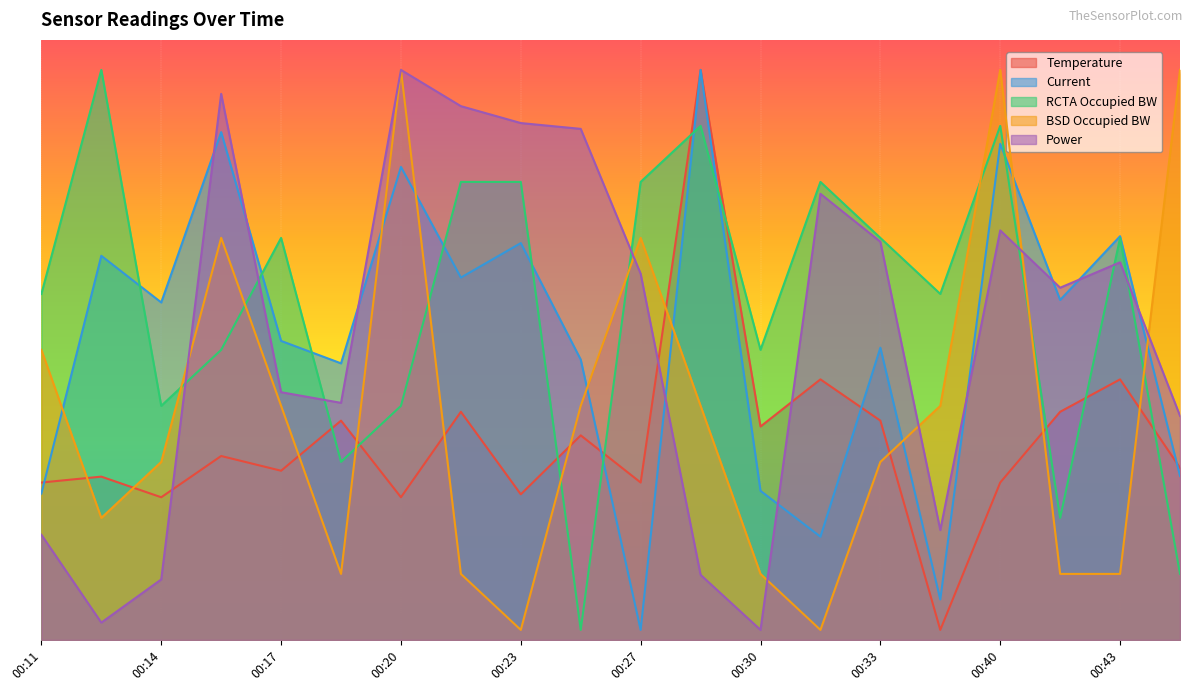

How many values in the Temperature series are below 91?

10